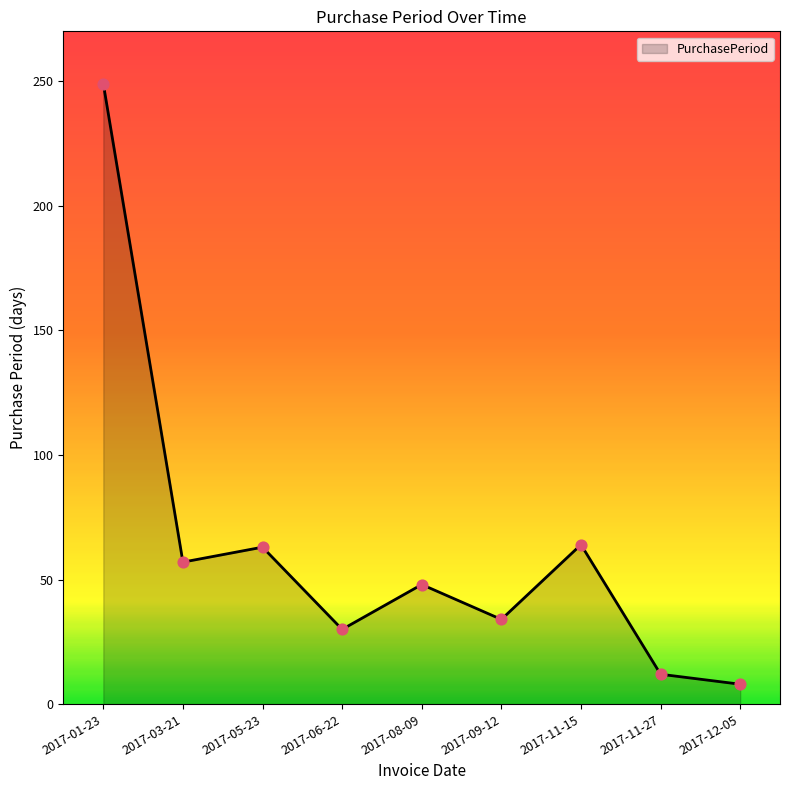

What is the change in value from 2017-03-21 to 2017-06-22?

-27